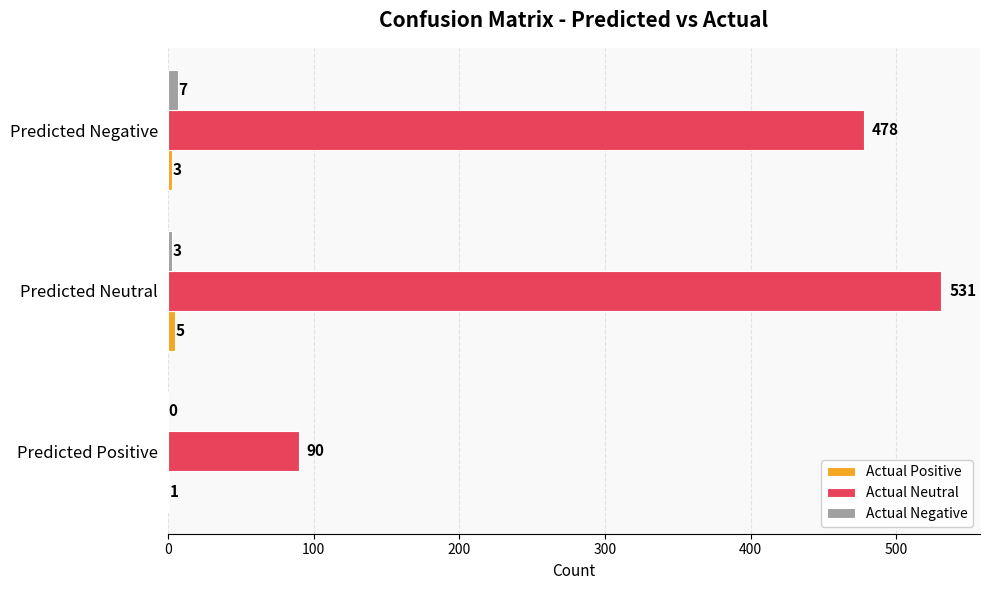

Which category has the highest value across all series?

Predicted Neutral